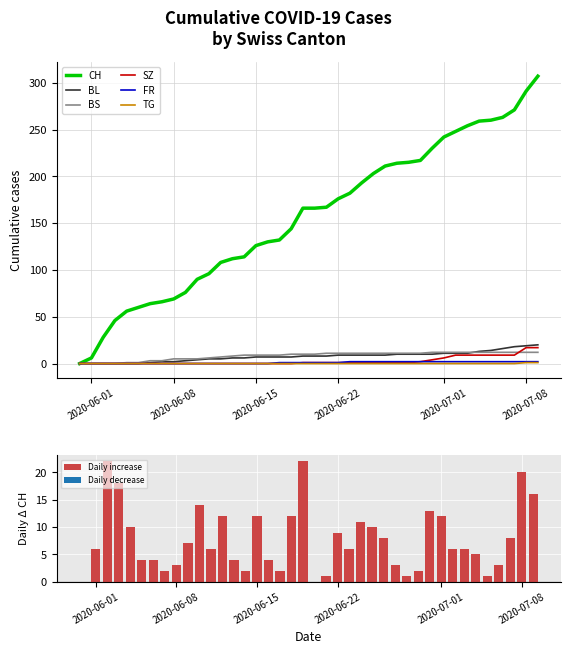

The value of SZ at 2020-06-01 is 0. True or false?

True